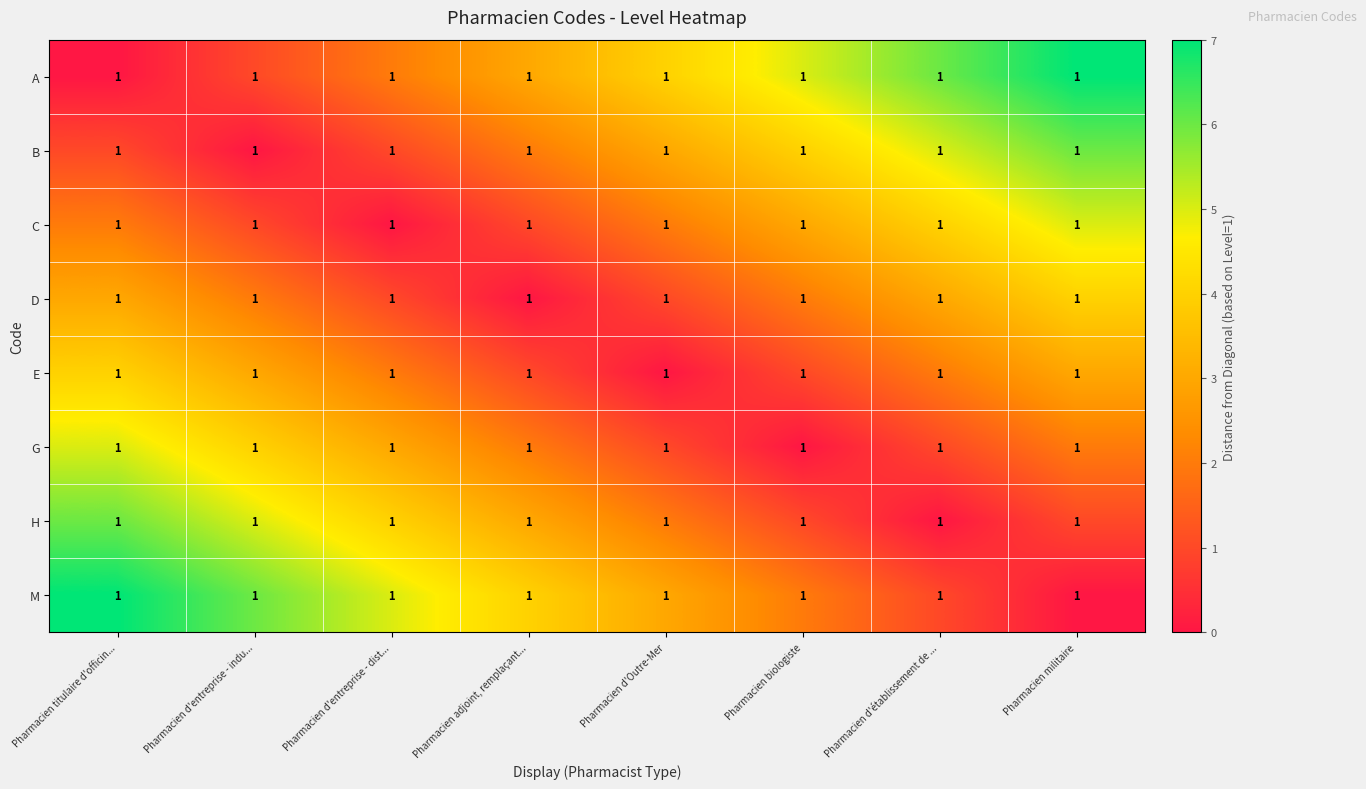

What is the total value across all series at Pharmacien d'entreprise - dist...?

18